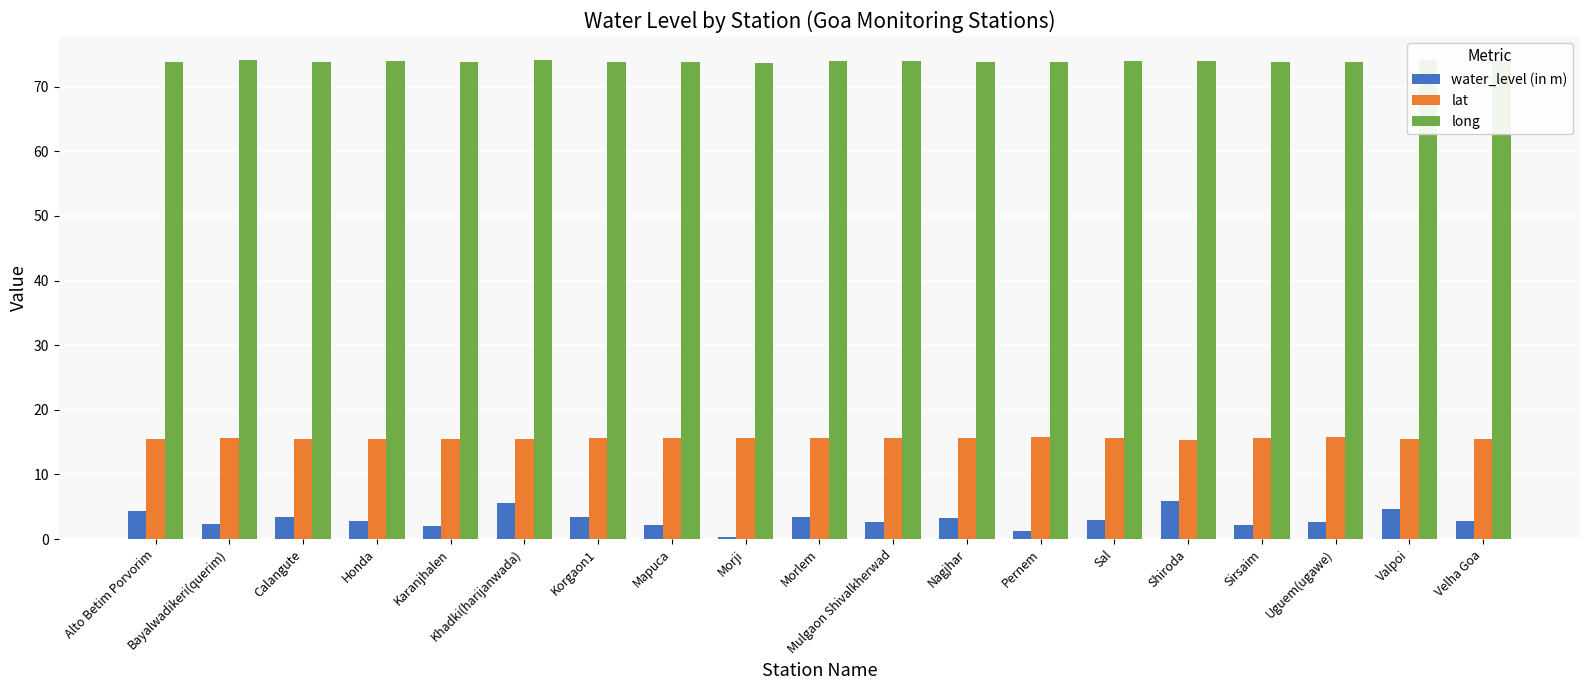

How many data points does each series have?

19